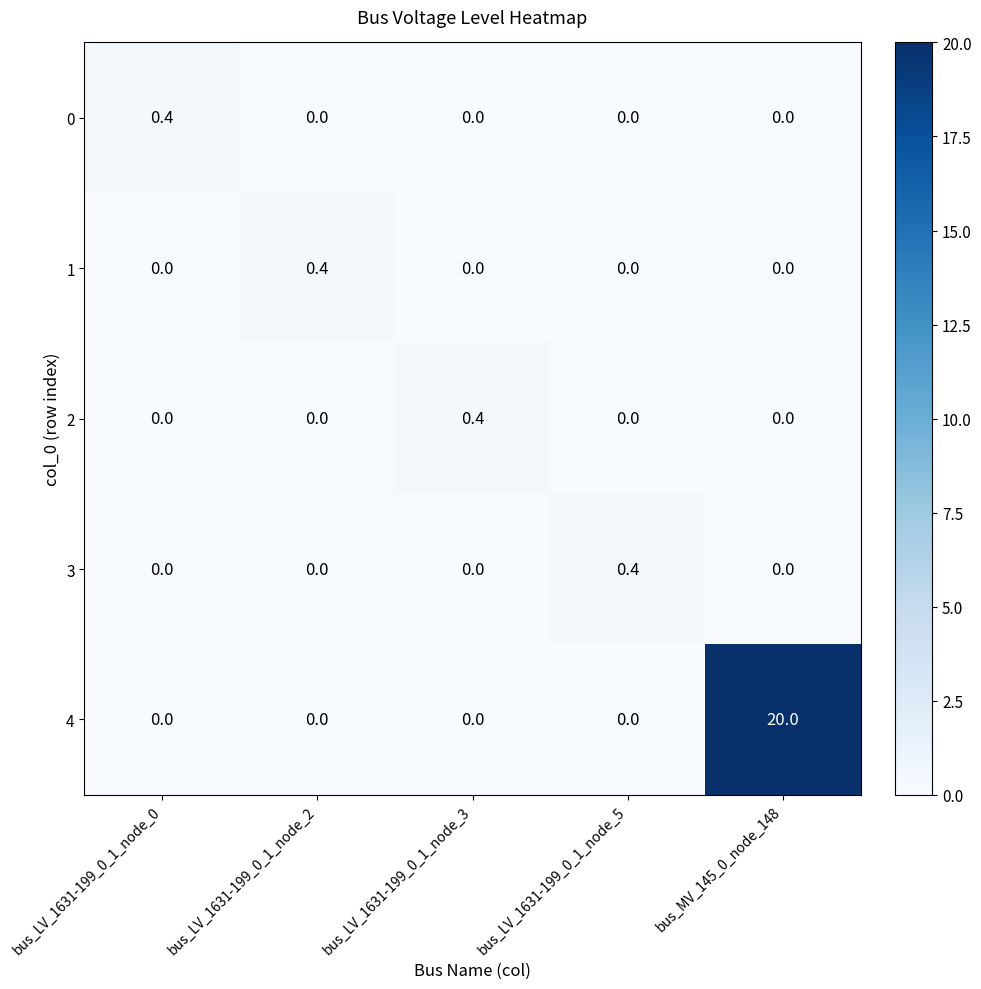

Which series has the widest spread of values?

4